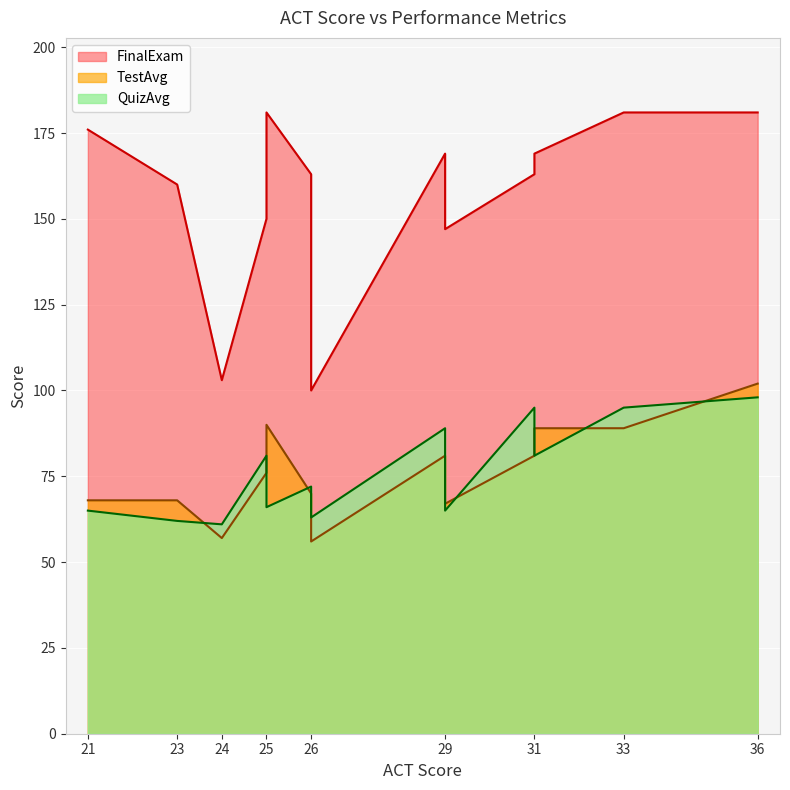

What is the label of the 10th point from the left?

26